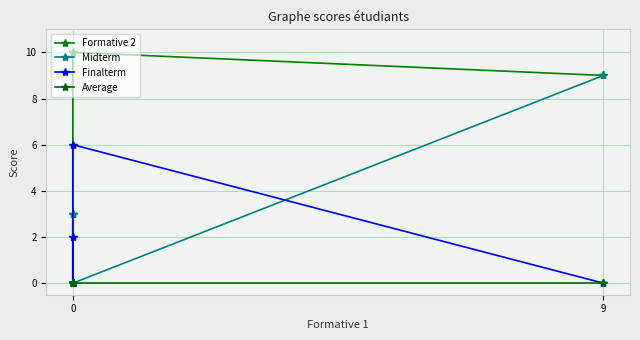

How many lines are shown in the chart?

4